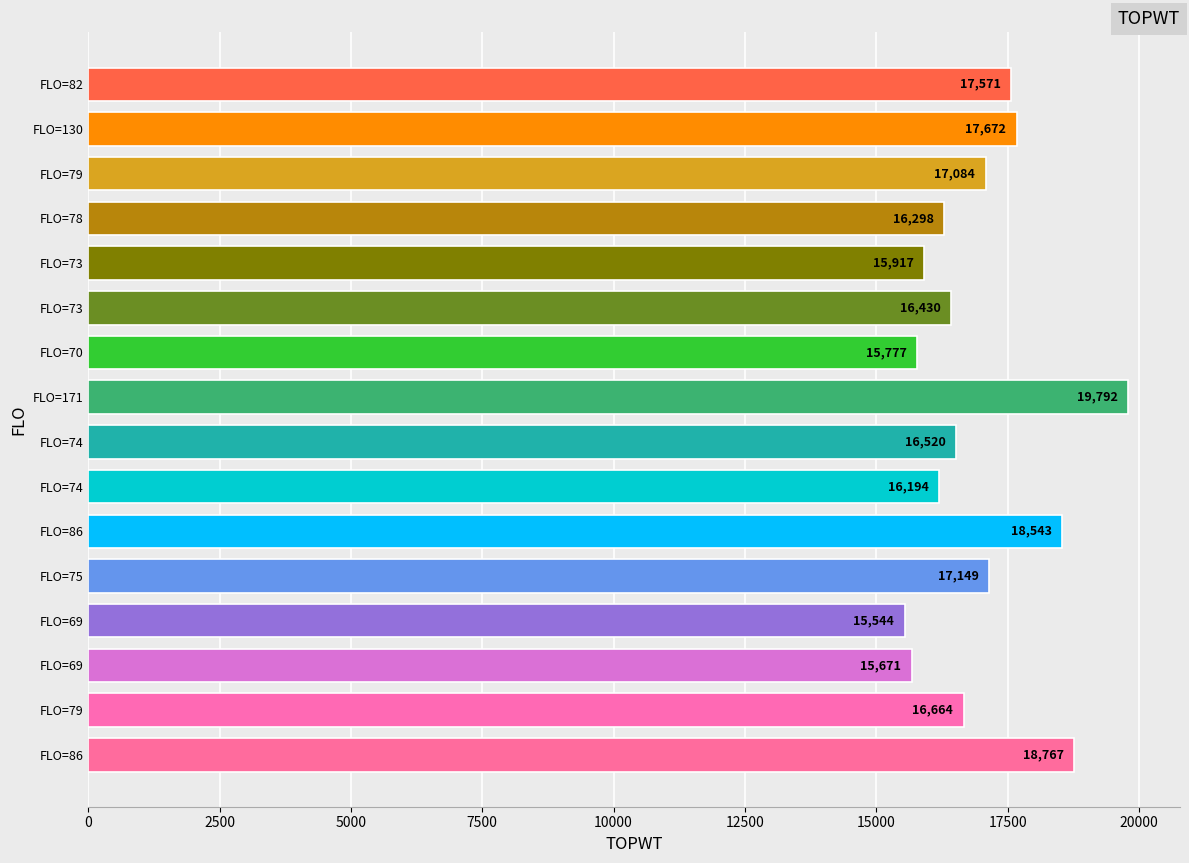

What is the difference between the maximum and second lowest values?

4121